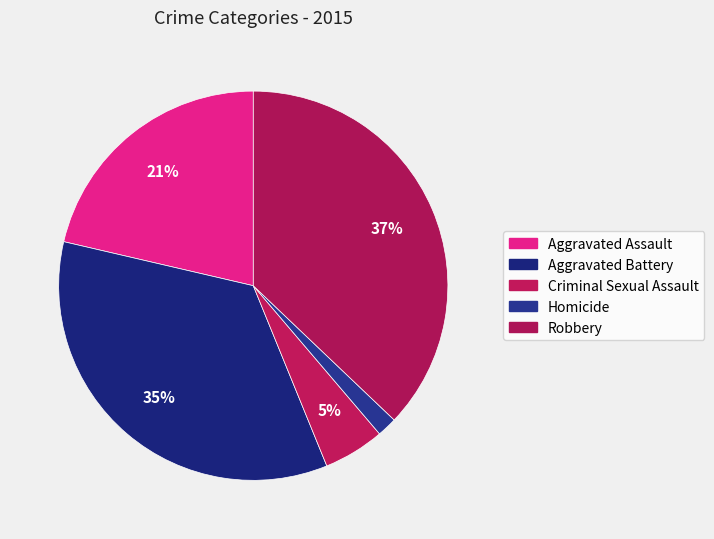

True or false: Aggravated Assault accounts for 21% of the total.

True